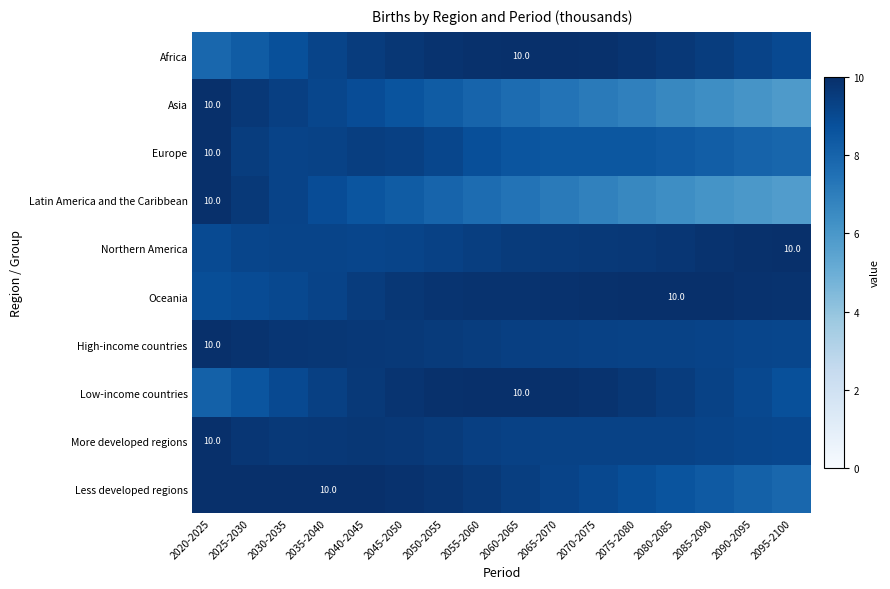

Between 2020-2025 and 2055-2060, which series saw the biggest shift?

Latin America and the Caribbean